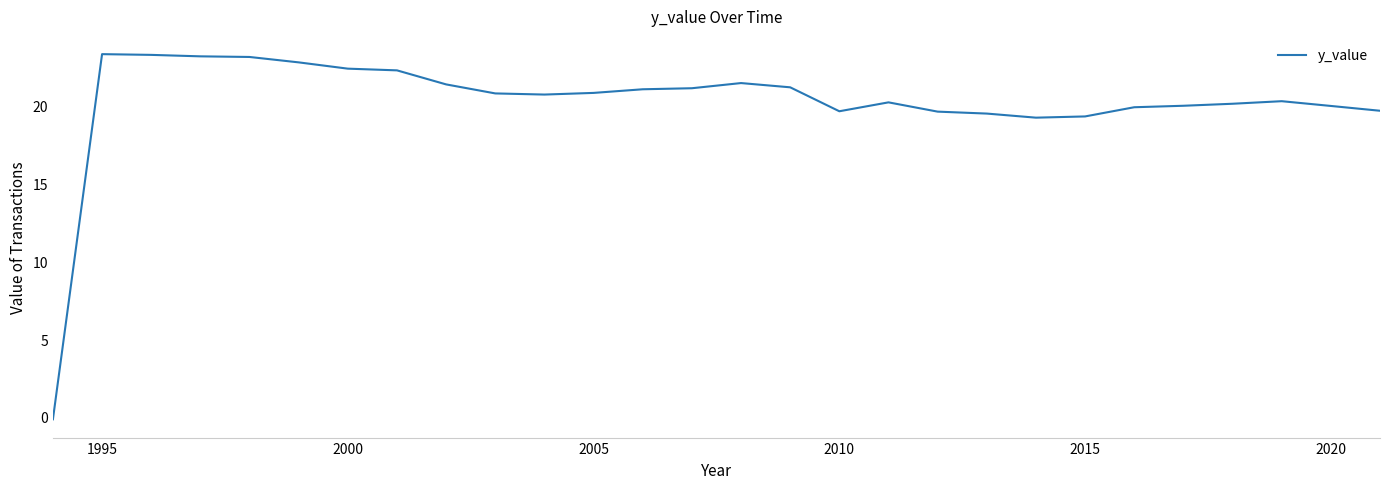

How many lines are shown in the chart?

1